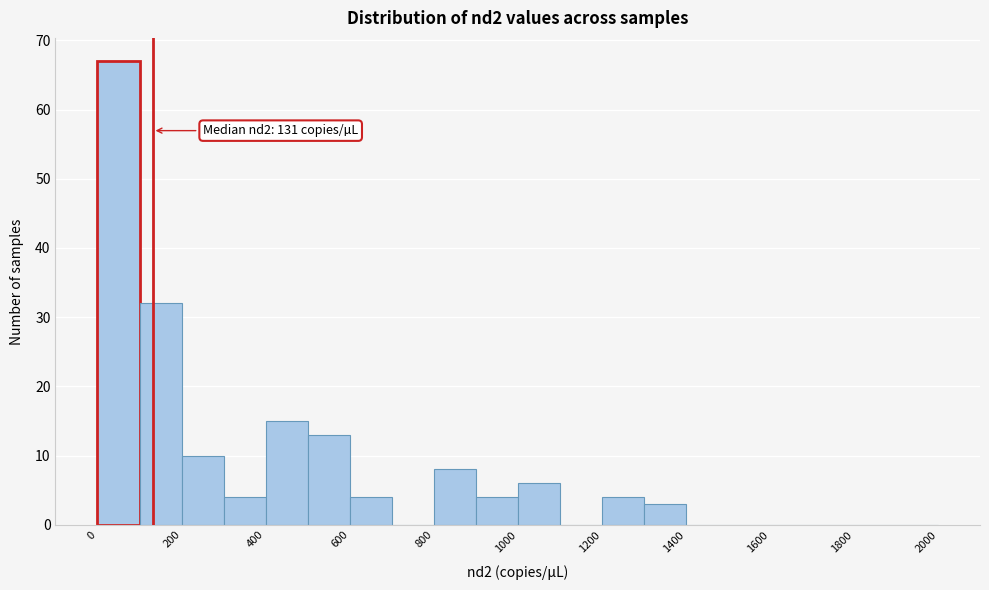

Over which range of the x-axis is the bar tallest?

0 to 100